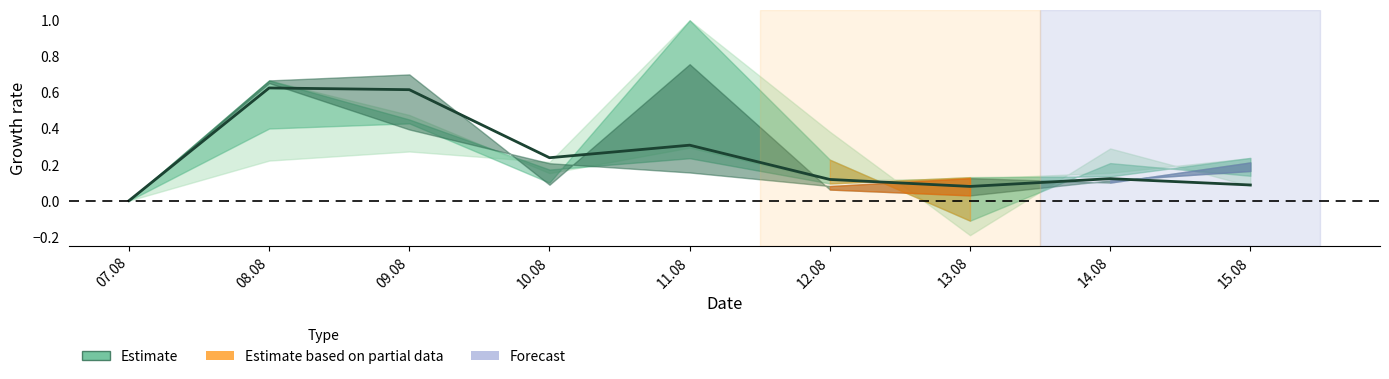

True or false: the data shows 0.2 at 12.08.

False